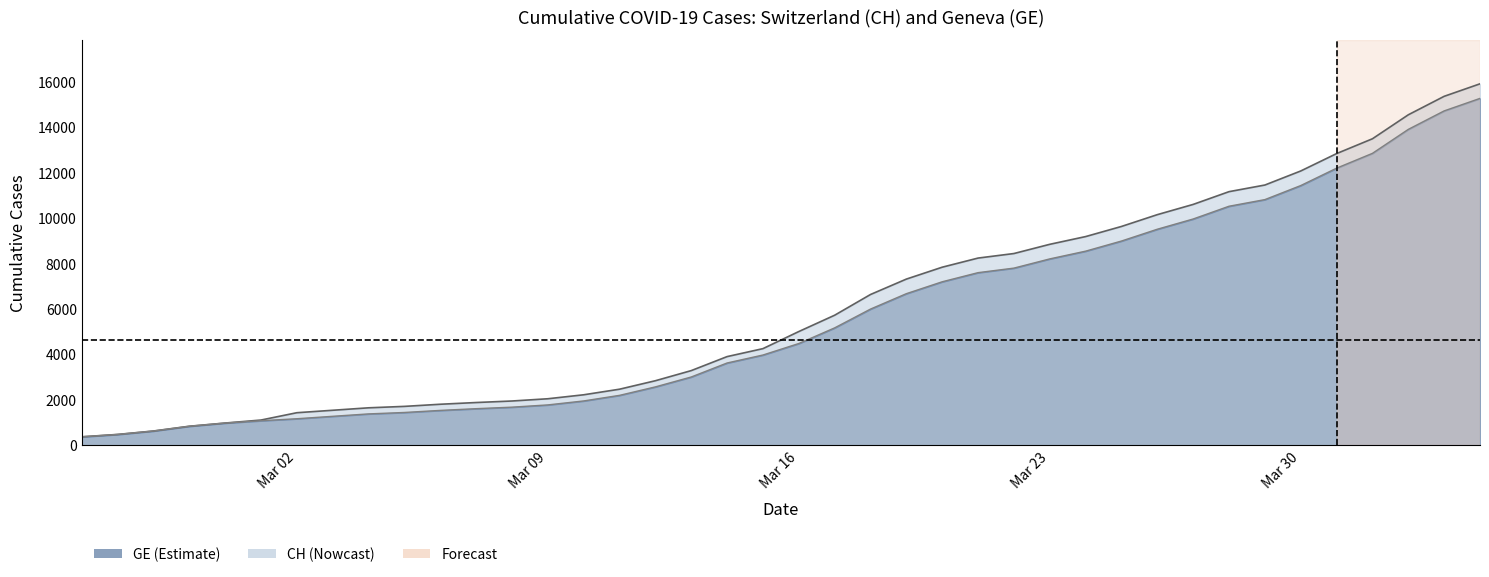

Does the chart display data point markers on the line(s)?

No